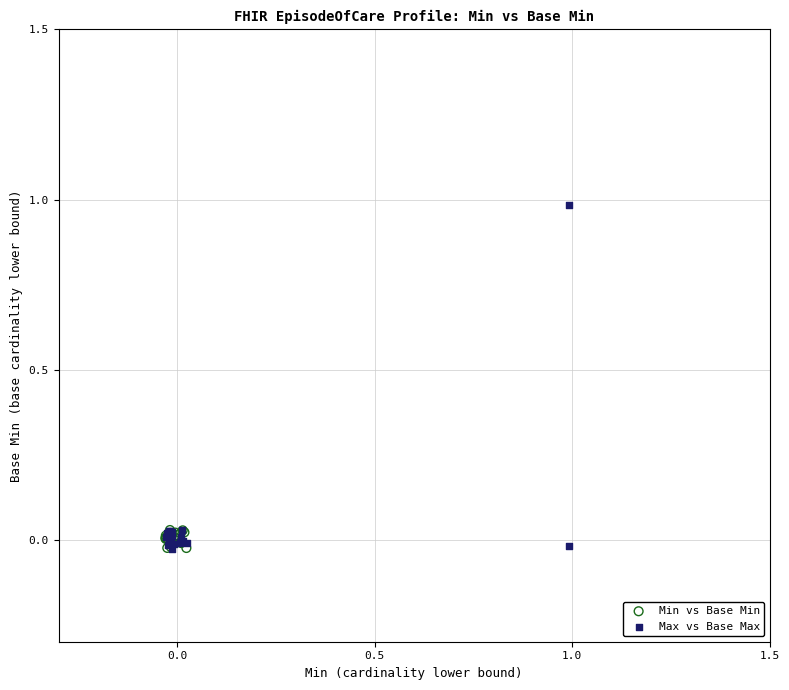

Which series reaches the maximum Y coordinate?

Max vs Base Max